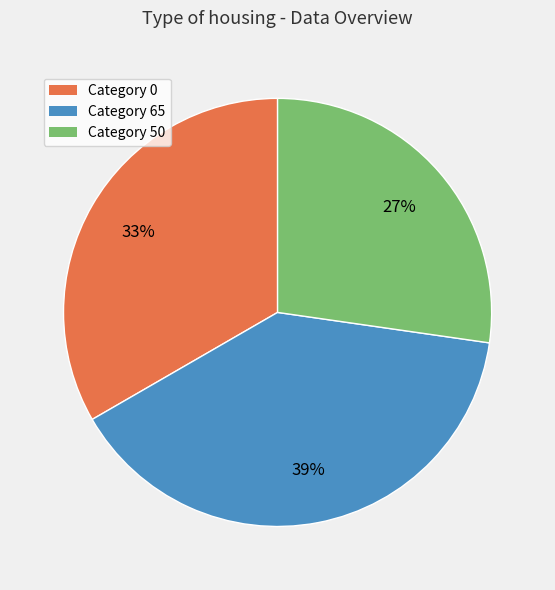

To the nearest percent, what is the average slice percentage?

33%